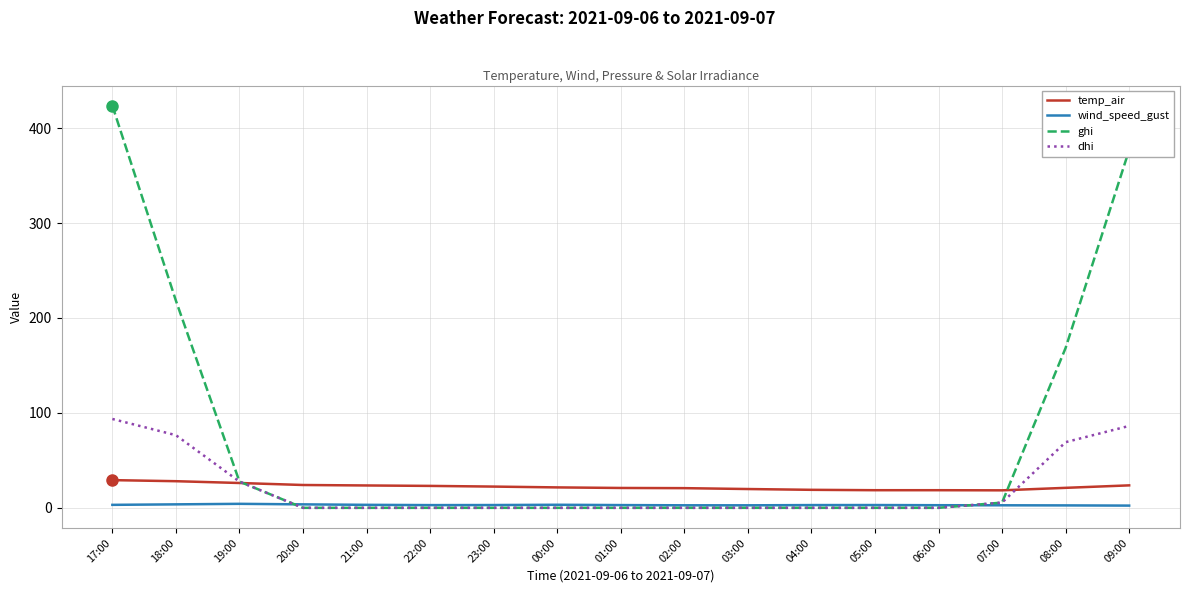

How many times do temp_air and dhi cross each other?

2